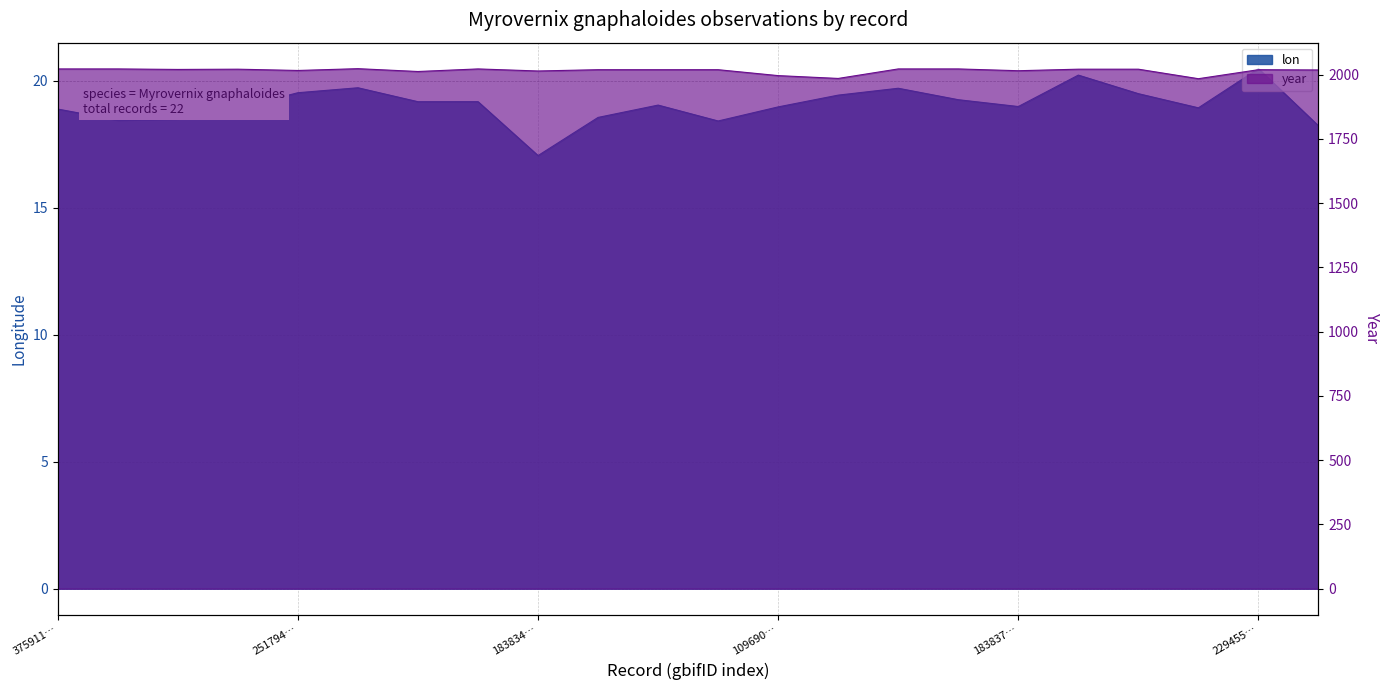

How many data points in lon are less than 19?

11